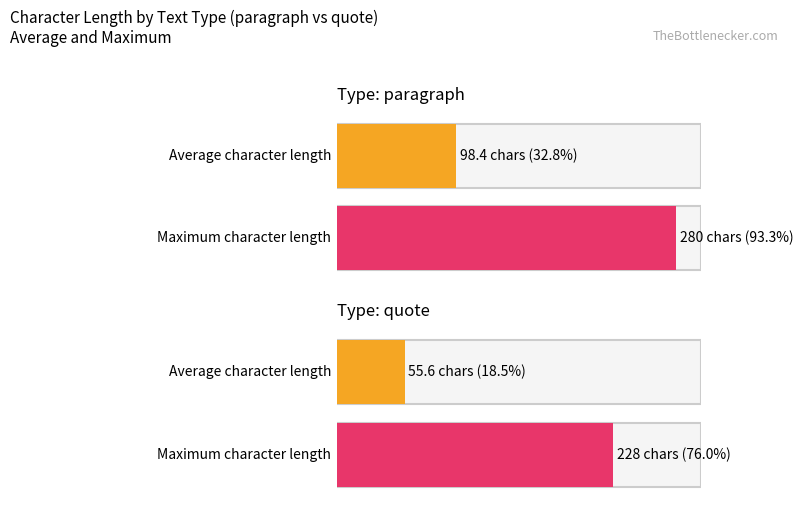

Count the number of data series in this chart.

2